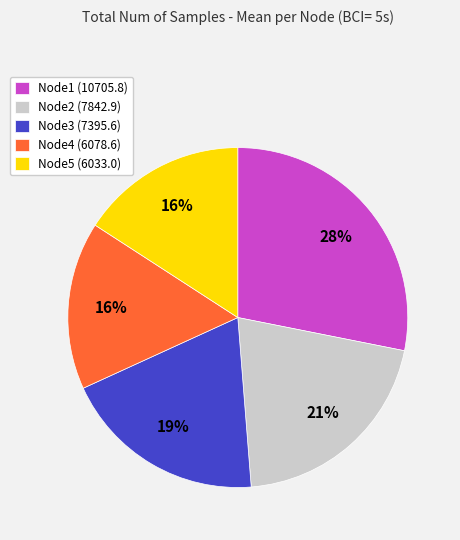

Do Node3 and Node1 together represent more than half of the pie?

No